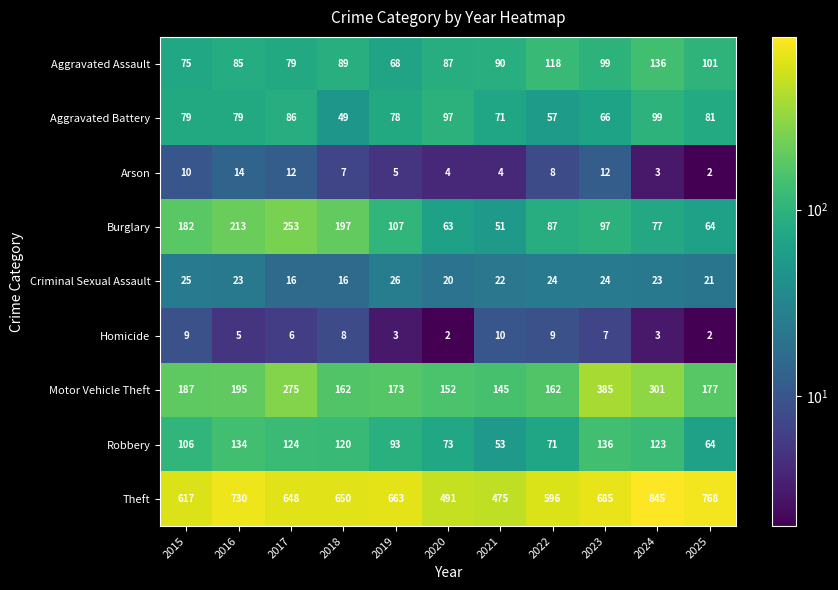

At 2015, list the series in order from largest to smallest.

Theft, Motor Vehicle Theft, Burglary, Robbery, Aggravated Battery, Aggravated Assault, Criminal Sexual Assault, Arson, Homicide